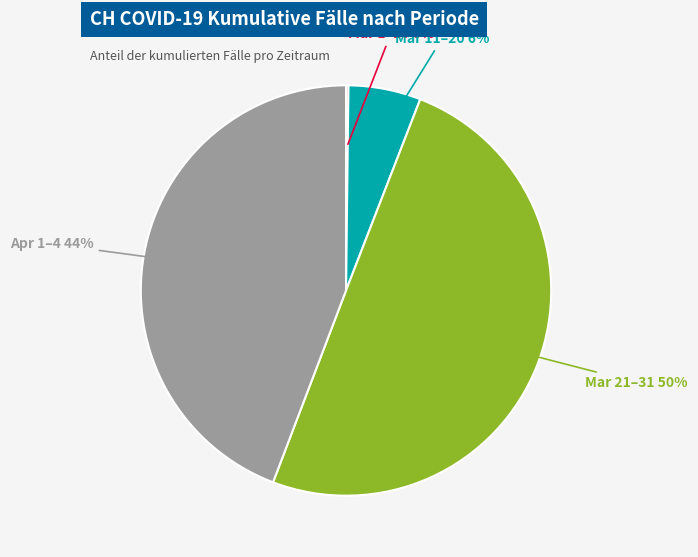

To the nearest percent, what is the average slice percentage?

25%